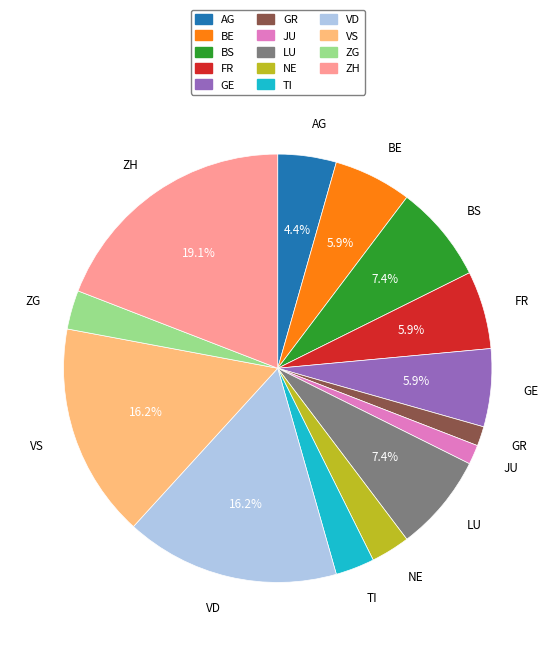

Is there any slice that represents more than half of the pie?

No